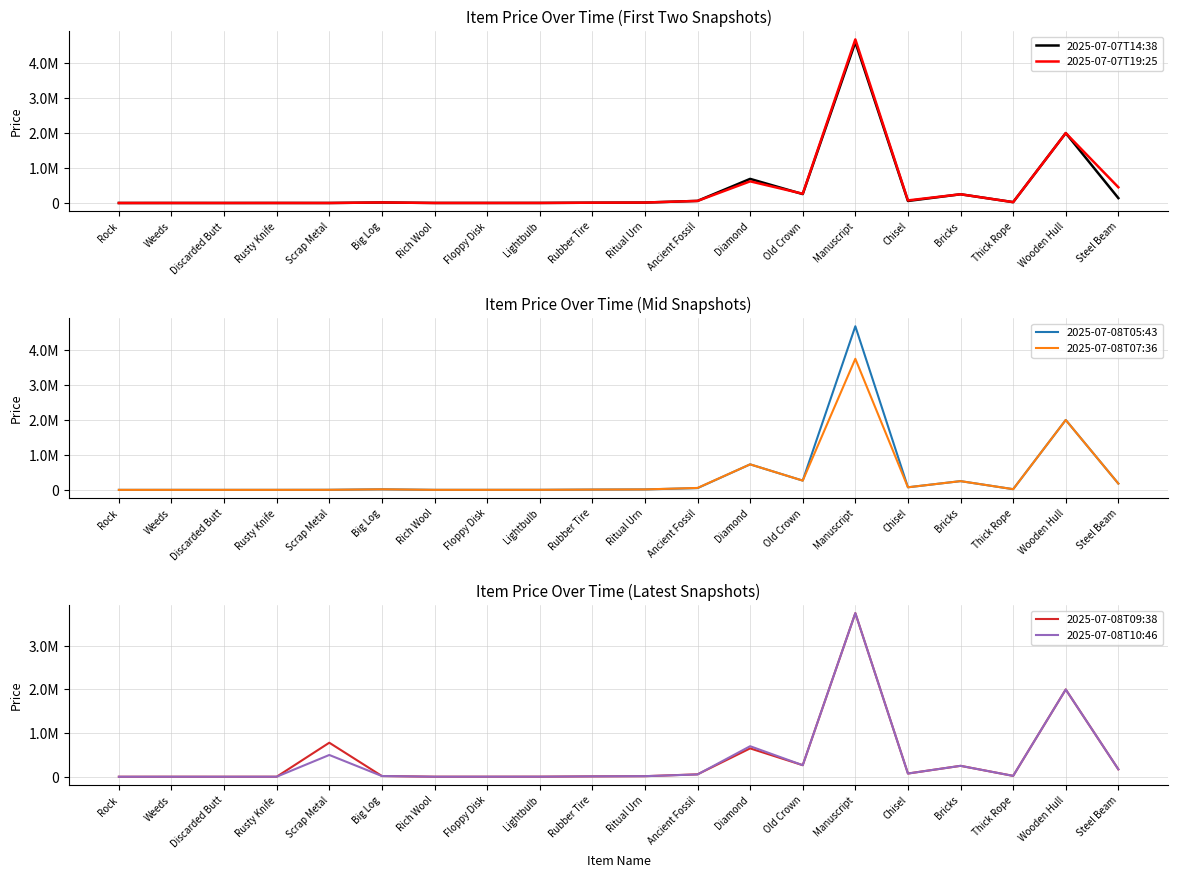

What is the highest value of the 2025-07-08T07:36 series?

3750000